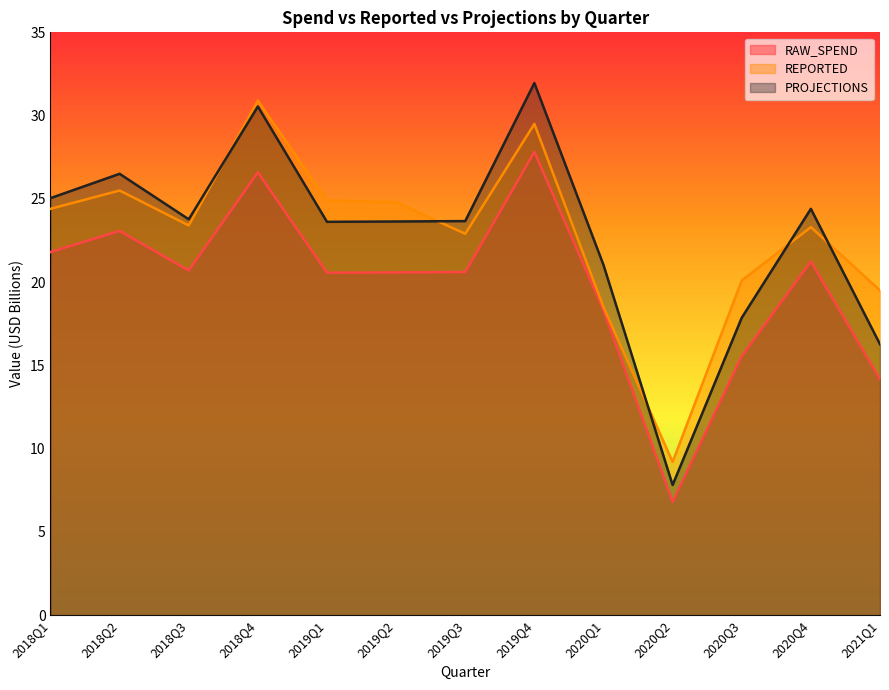

Rank the series at 2019Q4 from lowest to highest value.

RAW_SPEND, REPORTED, PROJECTIONS